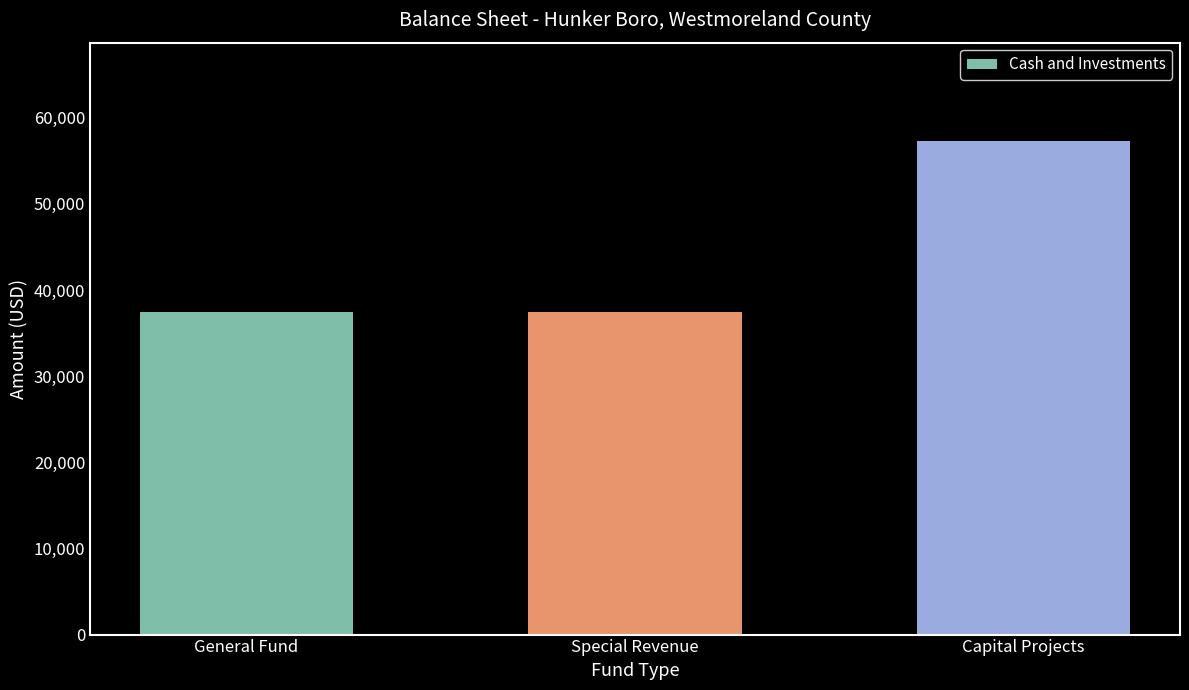

How many values are below 37459?

1